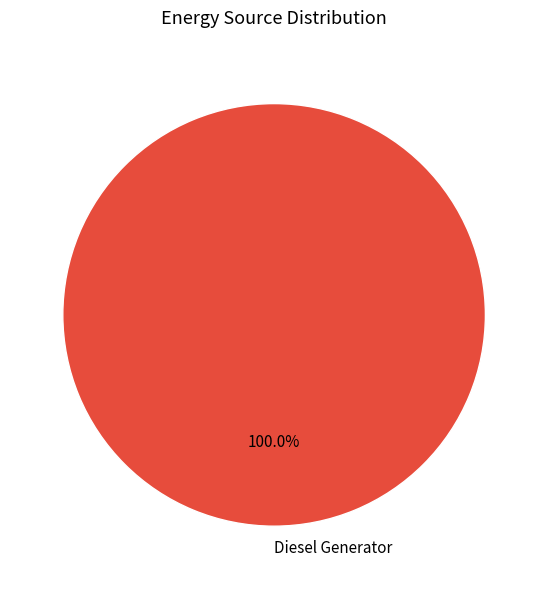

How many slices are in this pie chart?

1